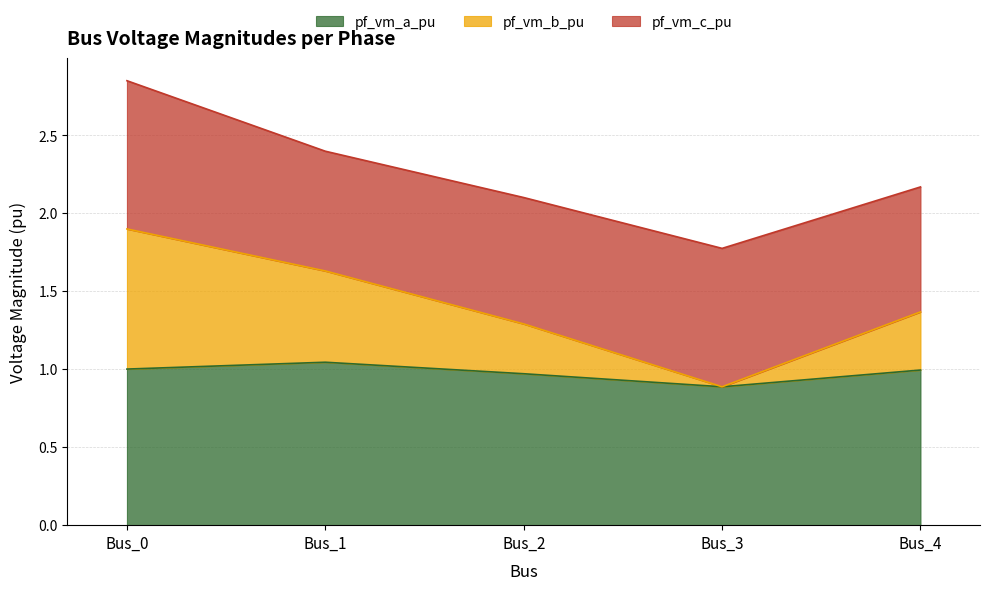

At which category is the sum across all series the highest?

Bus_0